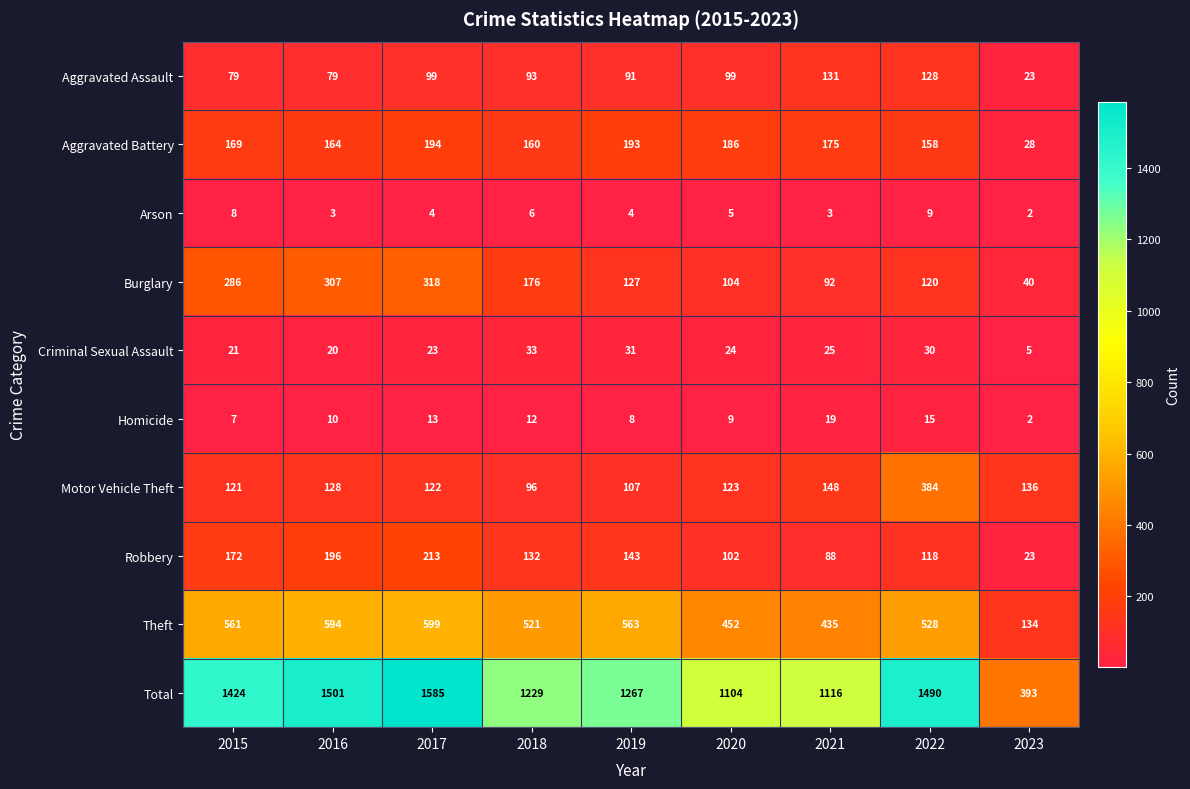

What is the sum of the Arson values at 2020 and 2021?

8